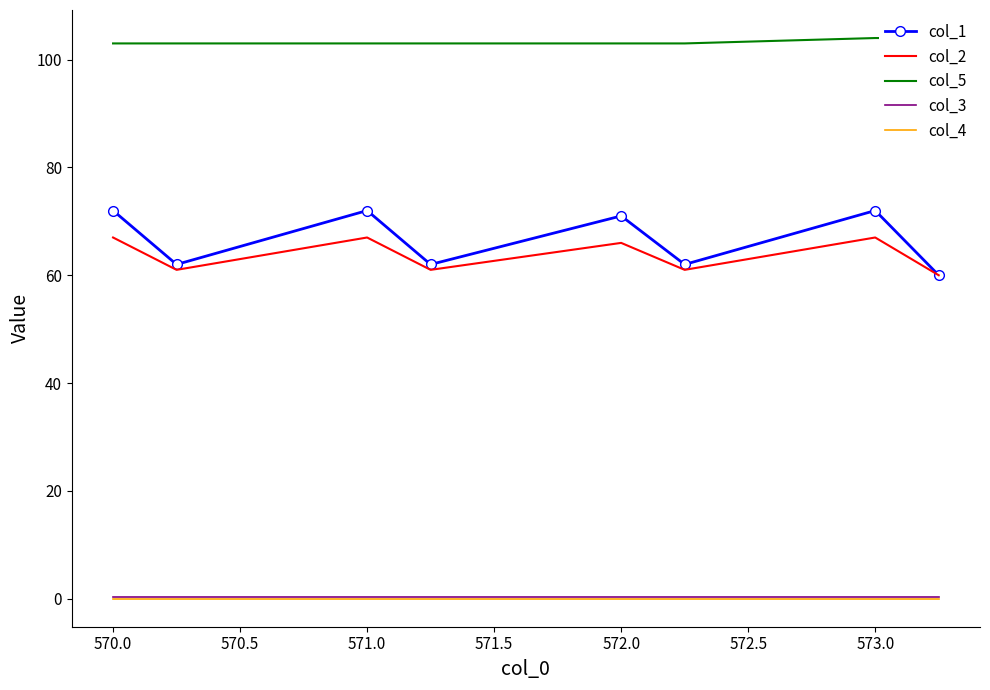

What are all the series names shown in the legend?

col_1, col_2, col_5, col_3, col_4